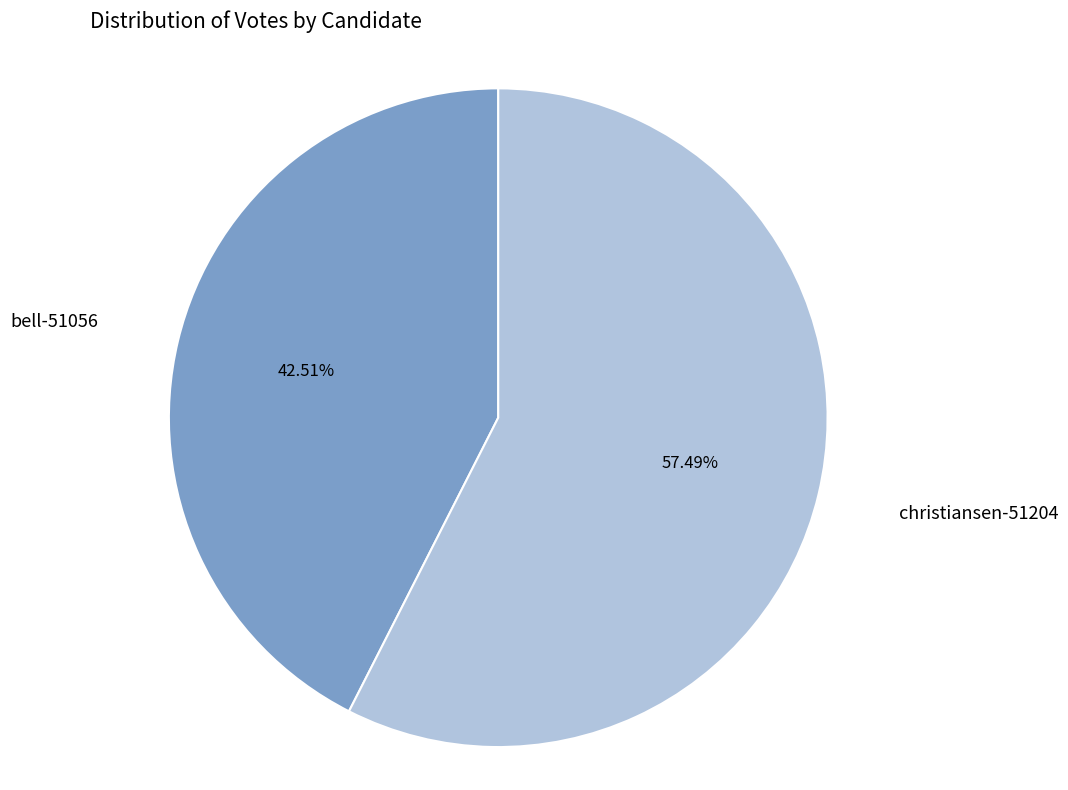

Rank the categories by value from highest to lowest.

christiansen-51204, bell-51056